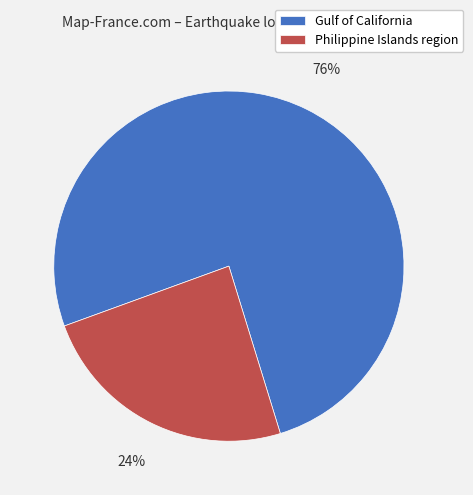

To the nearest percent, what is the average slice percentage?

50%